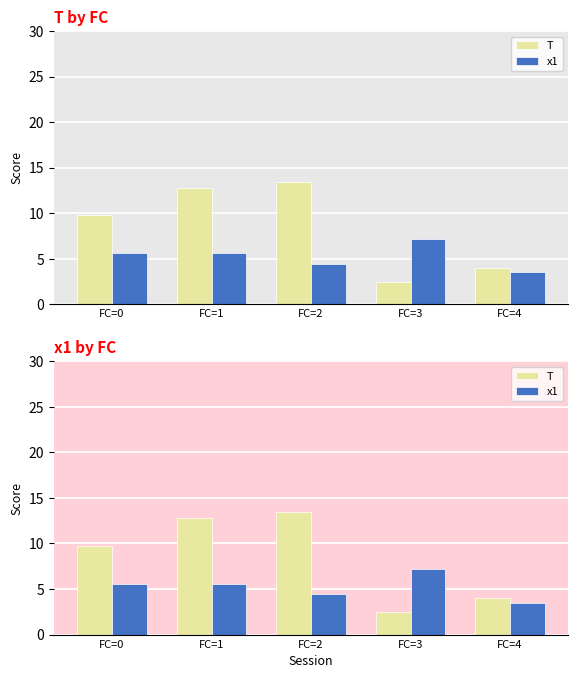

True or false: x1 has a value of 3.5 at FC=4.

True